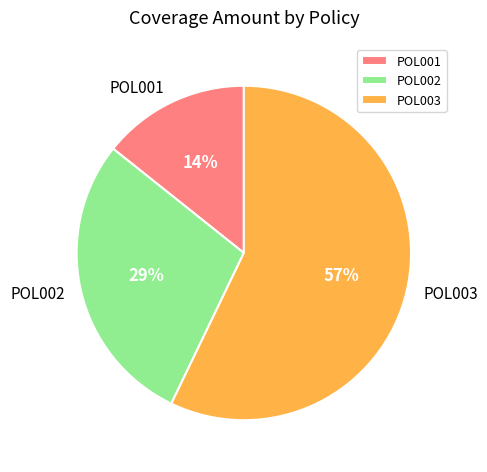

To the nearest percent, what is the combined percentage of POL003 and POL001?

71%